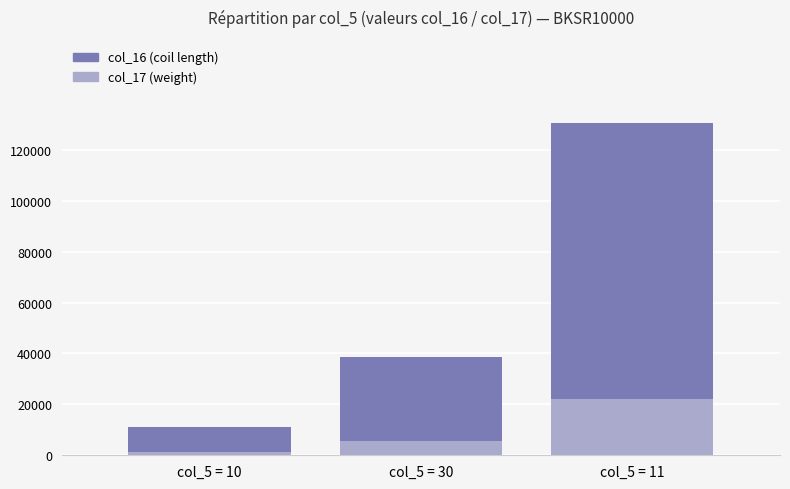

At which label does col_17 (weight) reach its peak?

col_5 = 11